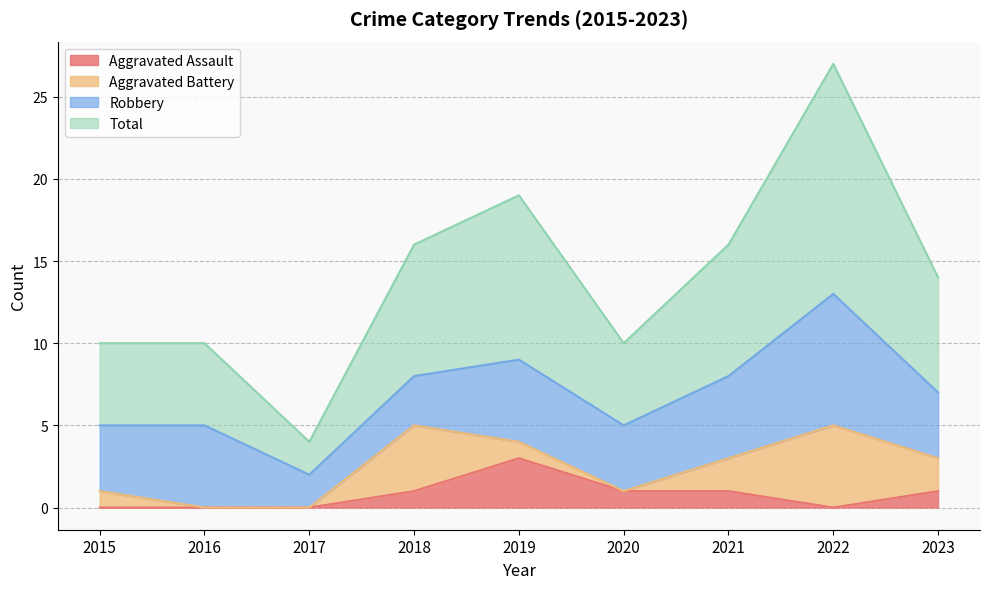

Is the value of Aggravated Assault at 2022 greater than the value of Total at 2015?

No